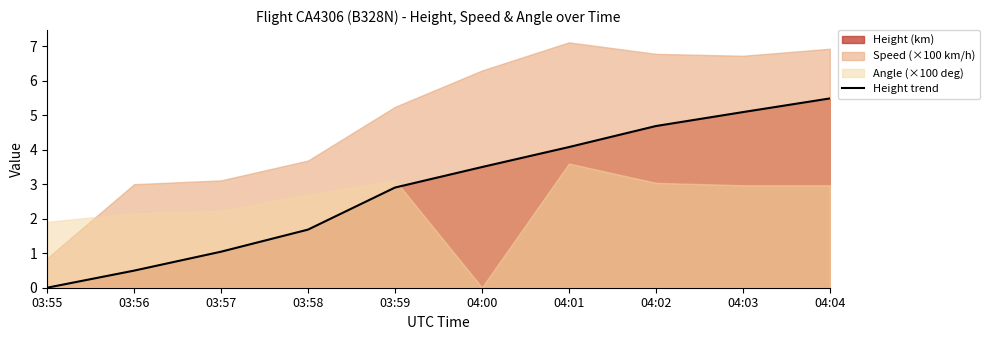

Reading left to right, what are all the values shown in this chart?

03:55=0.0	03:56=0.5	03:57=1.0	03:58=1.7	03:59=2.9	04:00=3.5	04:01=4.1	04:02=4.7	04:03=5.1	04:04=5.5